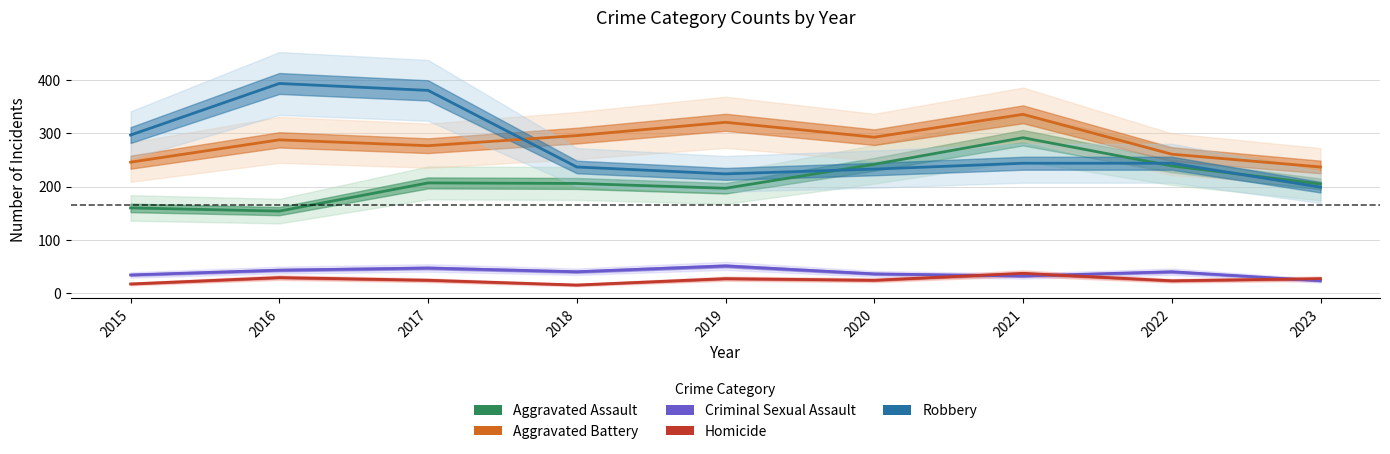

What is the value of the Criminal Sexual Assault point at the 4th from the left?

40